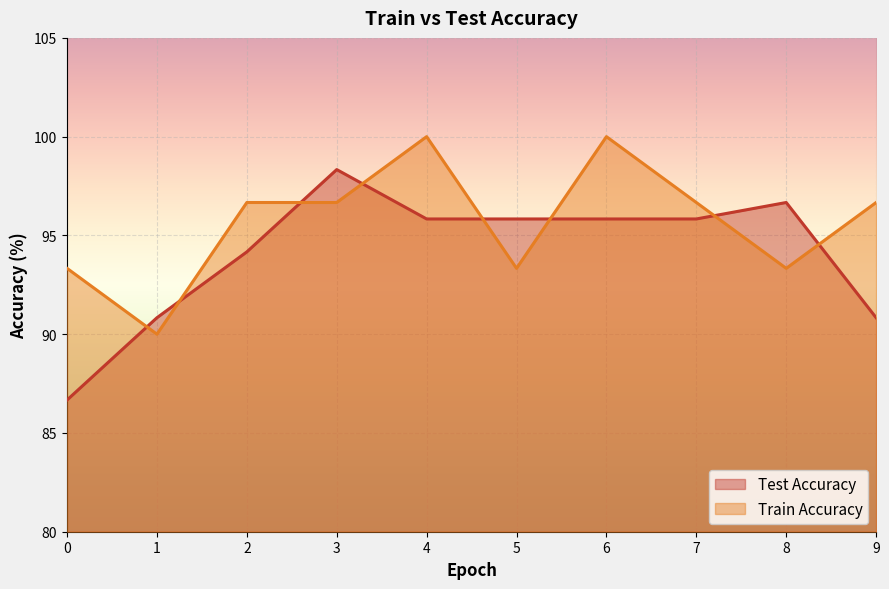

What is the difference between the Train Accuracy values at 3 and 8?

3.3